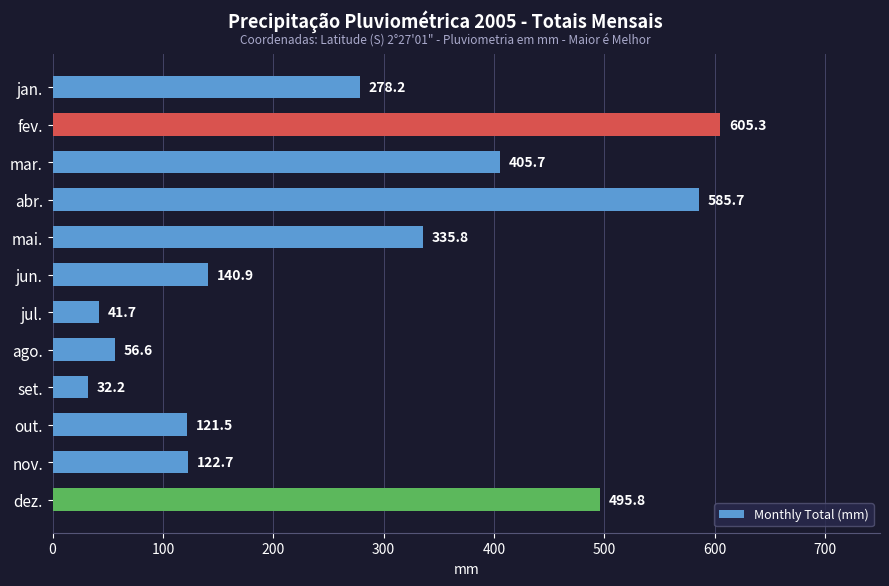

Read the value at jan..

278.2